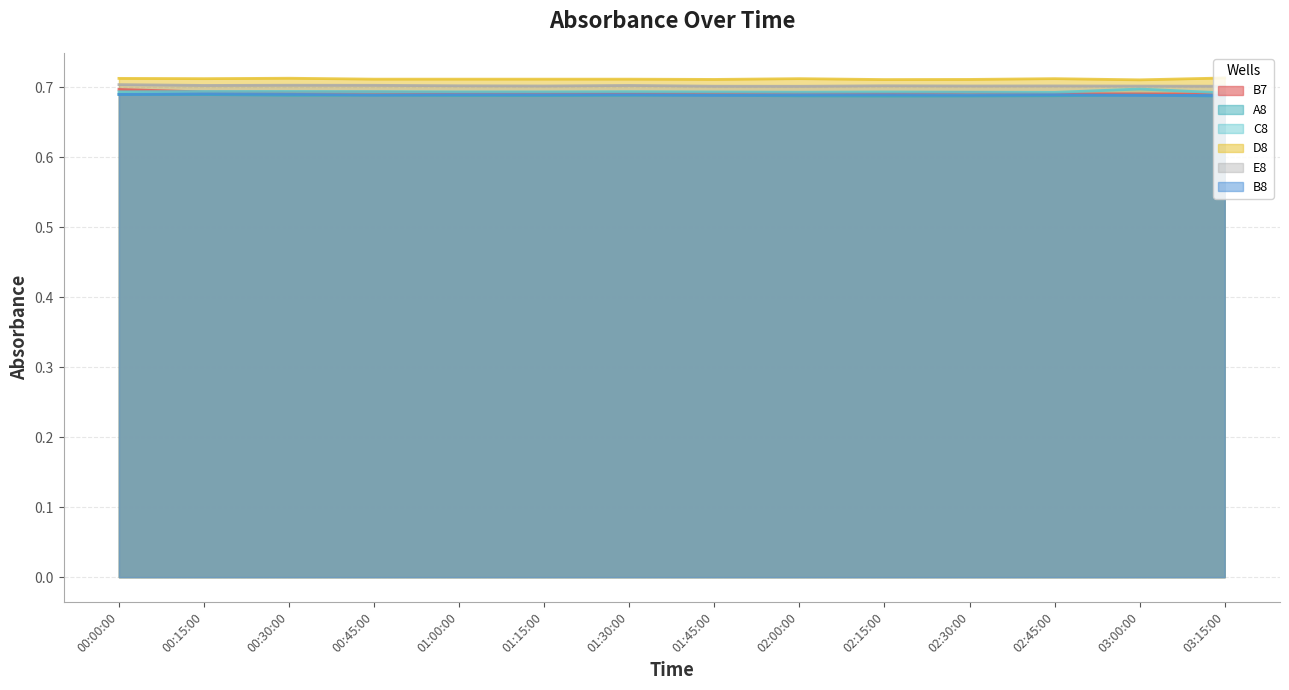

True or false: A8 and E8 intersect in this chart.

False